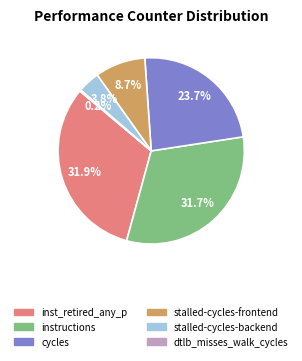

Is there a majority slice in this chart?

No